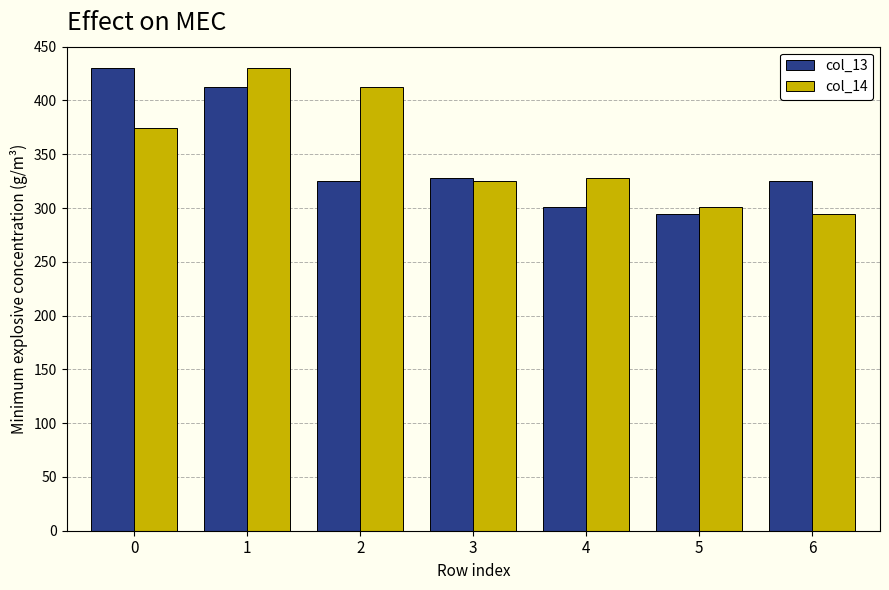

What is the maximum value shown in the chart?

430.1